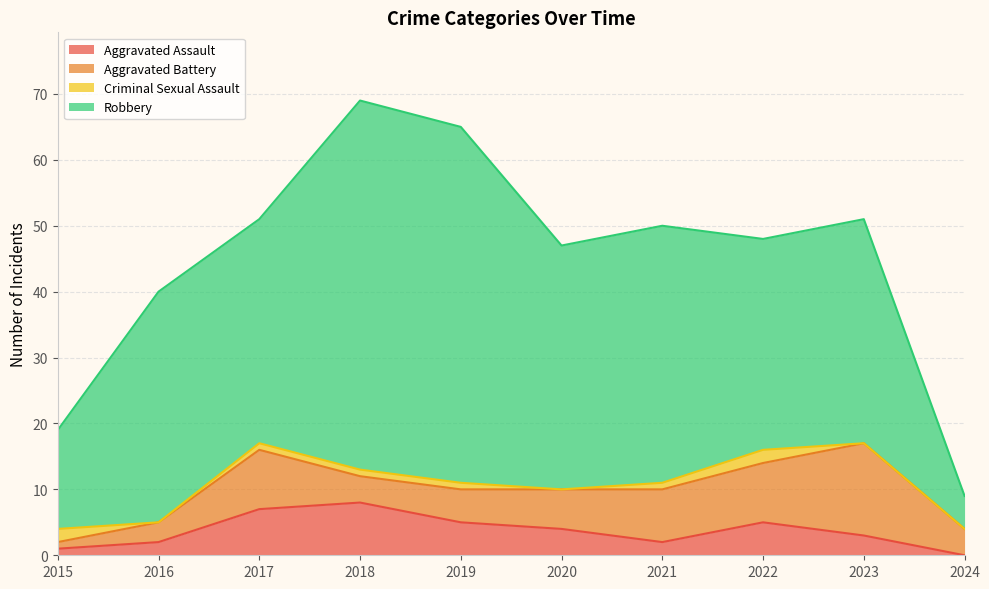

What is the maximum value shown in the chart?

56